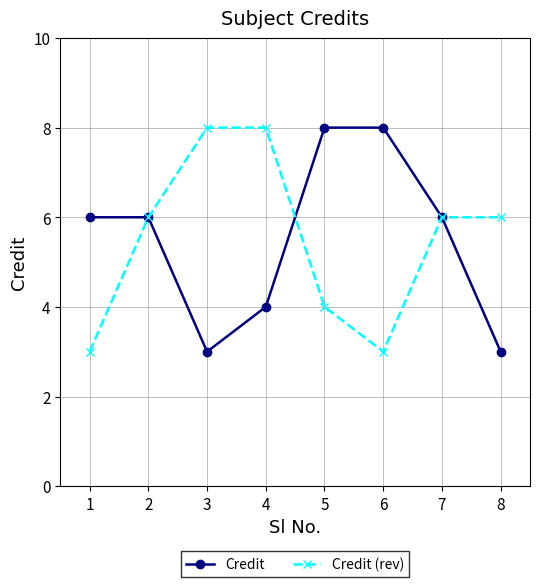

What is the total value across all series at 7?

12